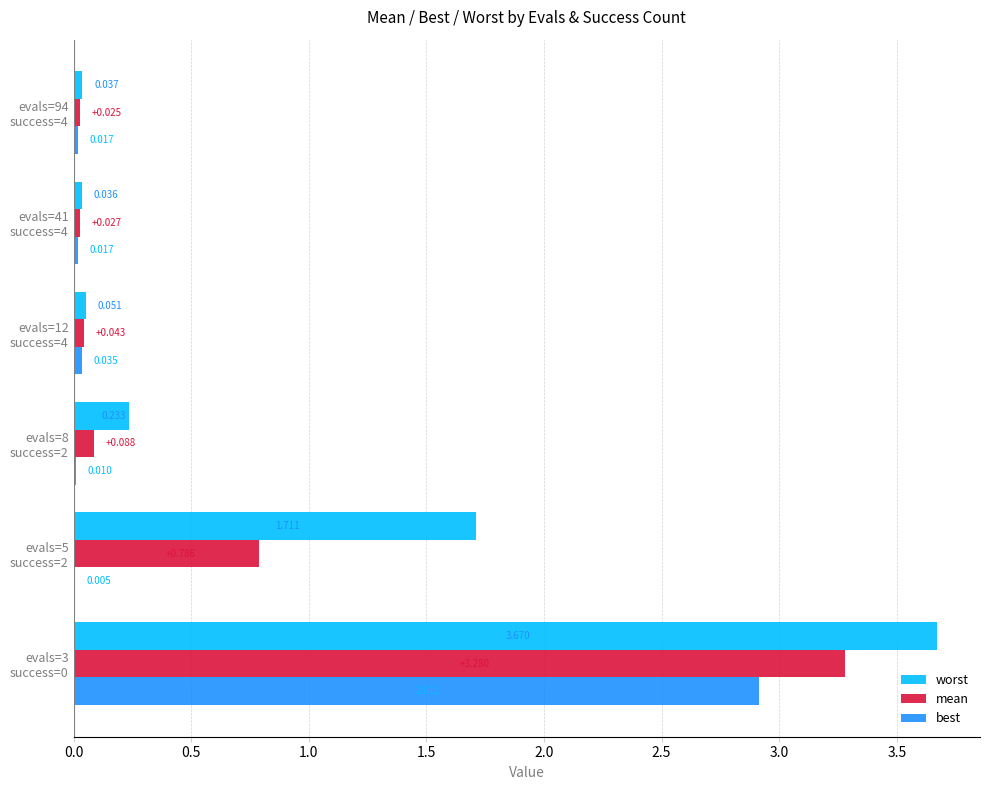

Count the number of categories in the chart.

6